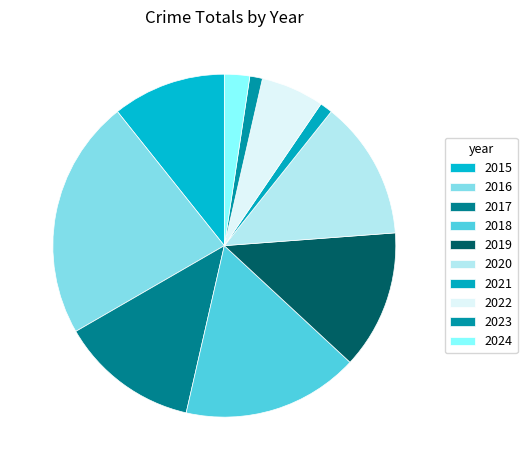

The 2018 slice represents 17% of the pie. True or false?

True